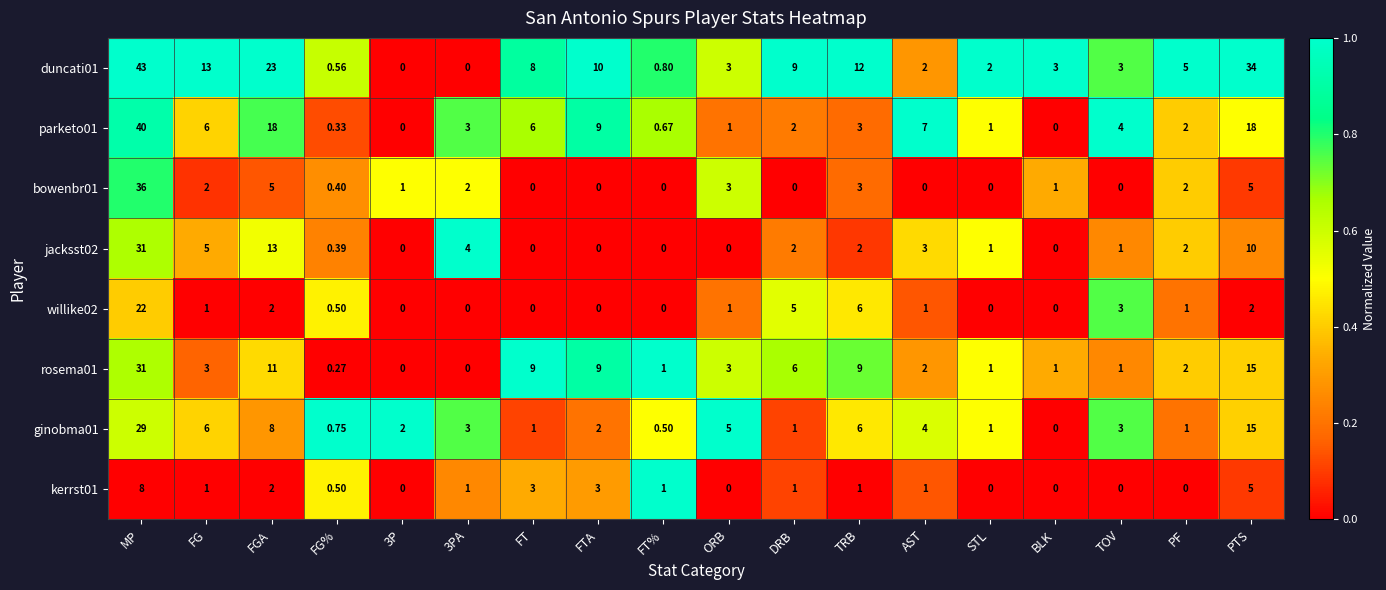

Which series has the largest range (max minus min)?

duncati01